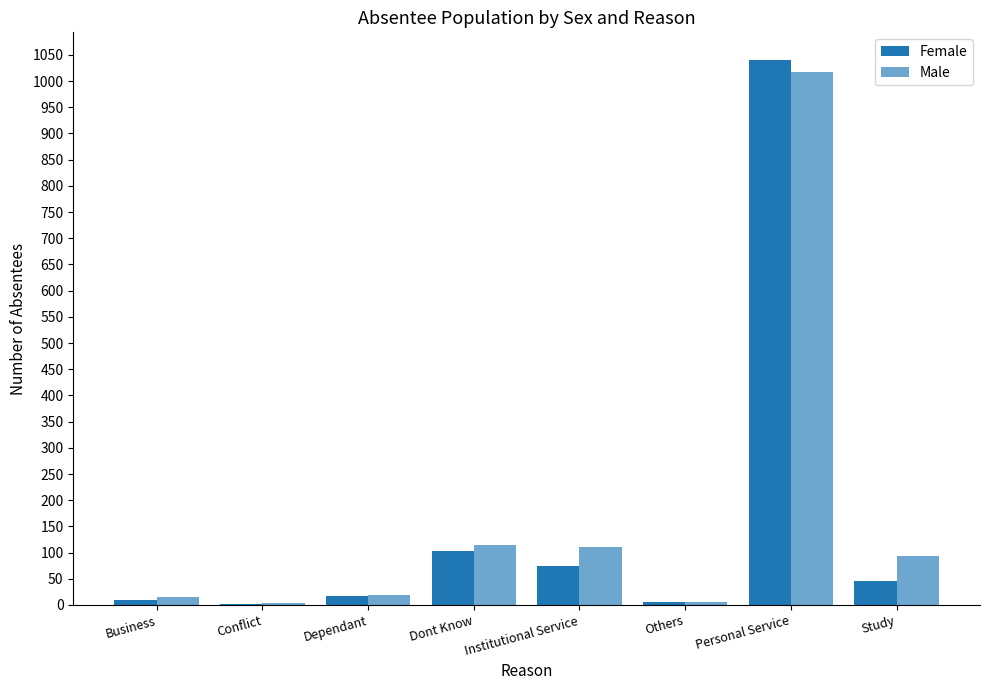

Rank the series at Study from lowest to highest value.

Female, Male